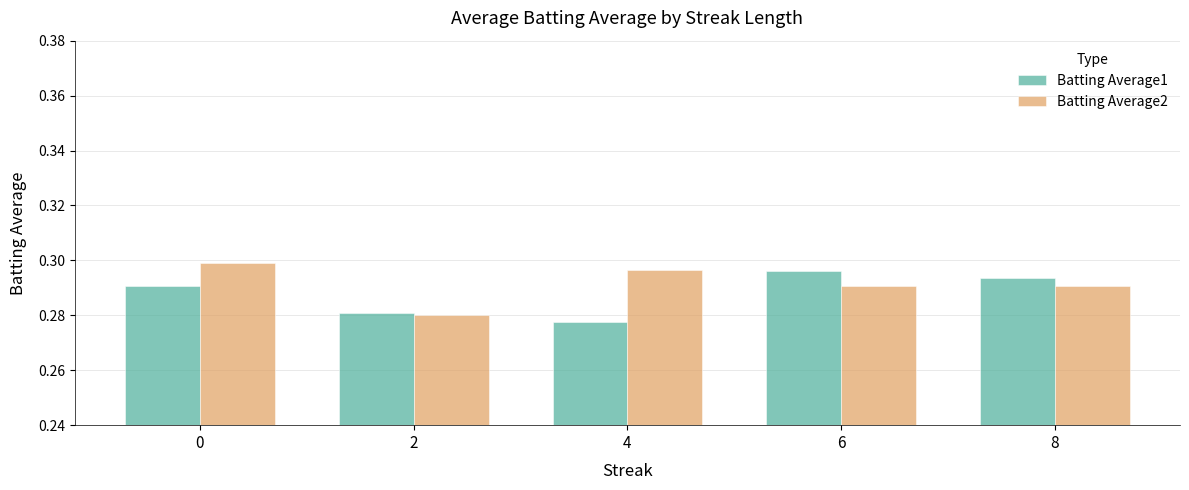

What is the sum of all Batting Average2 values?

1.5